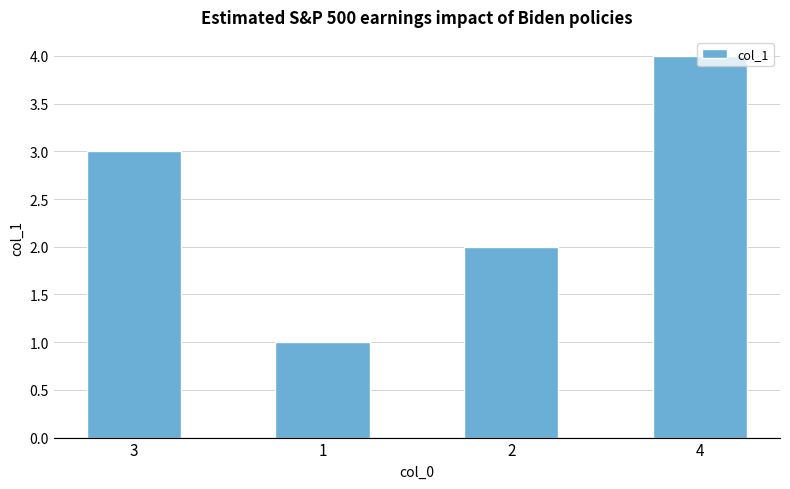

What position from the right is 2?

2